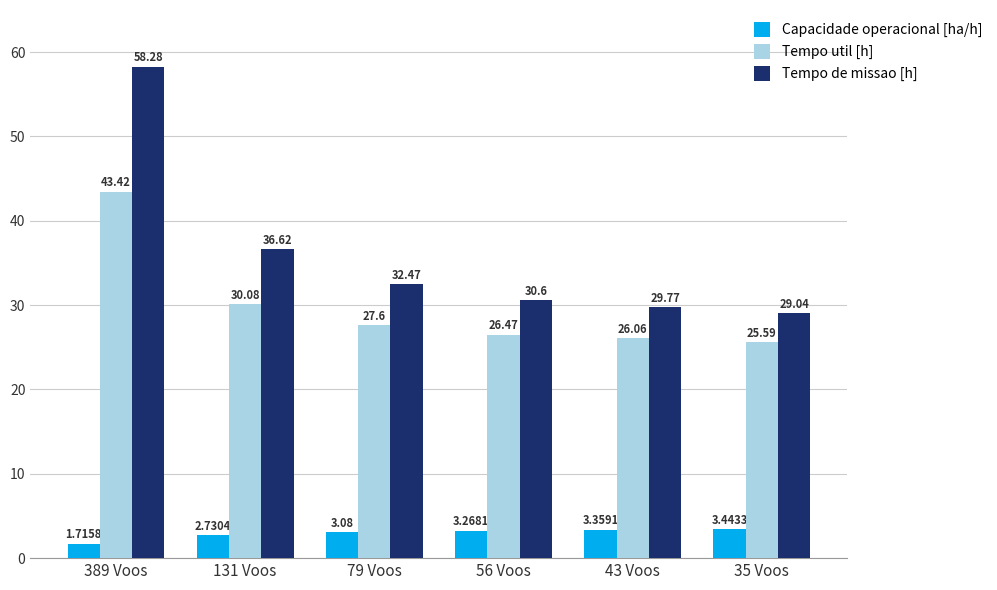

What is the total value across all series at 35 Voos?

58.1